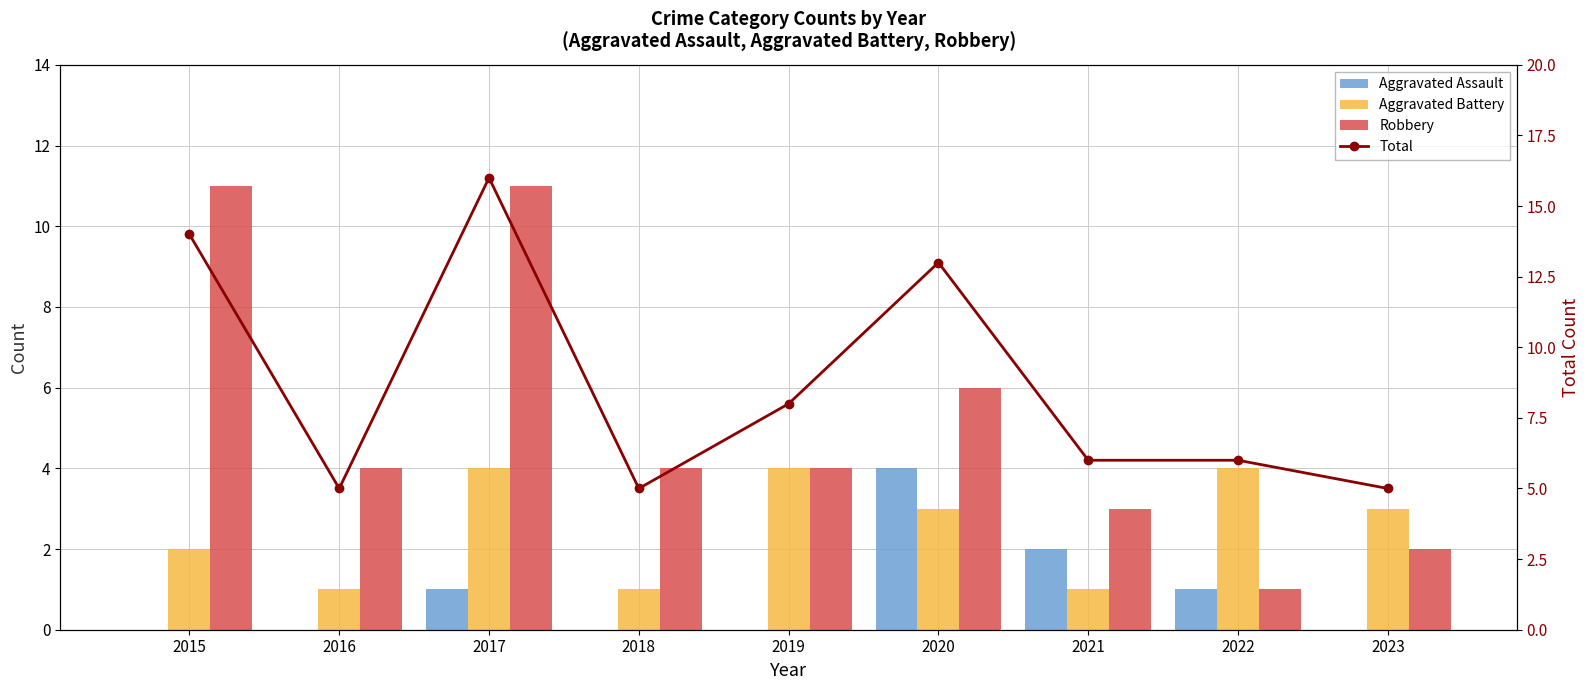

Which has a higher value, 2019 or 2023?

2019